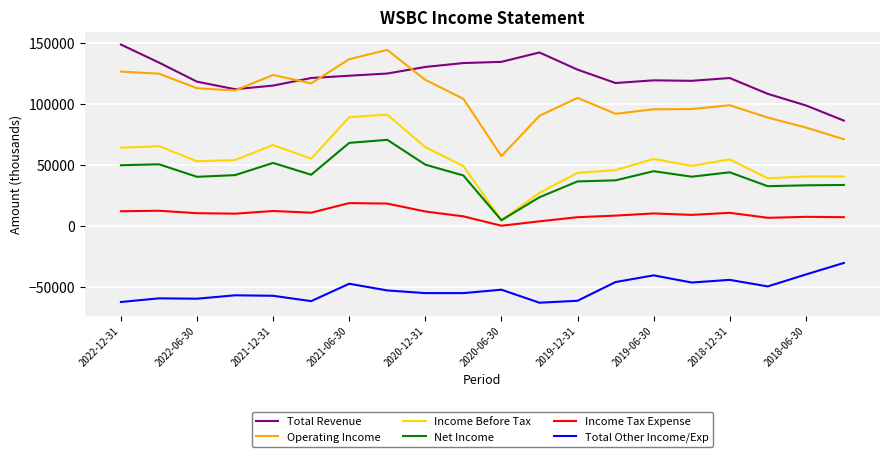

How many positive values does the Income Tax Expense series have?

19